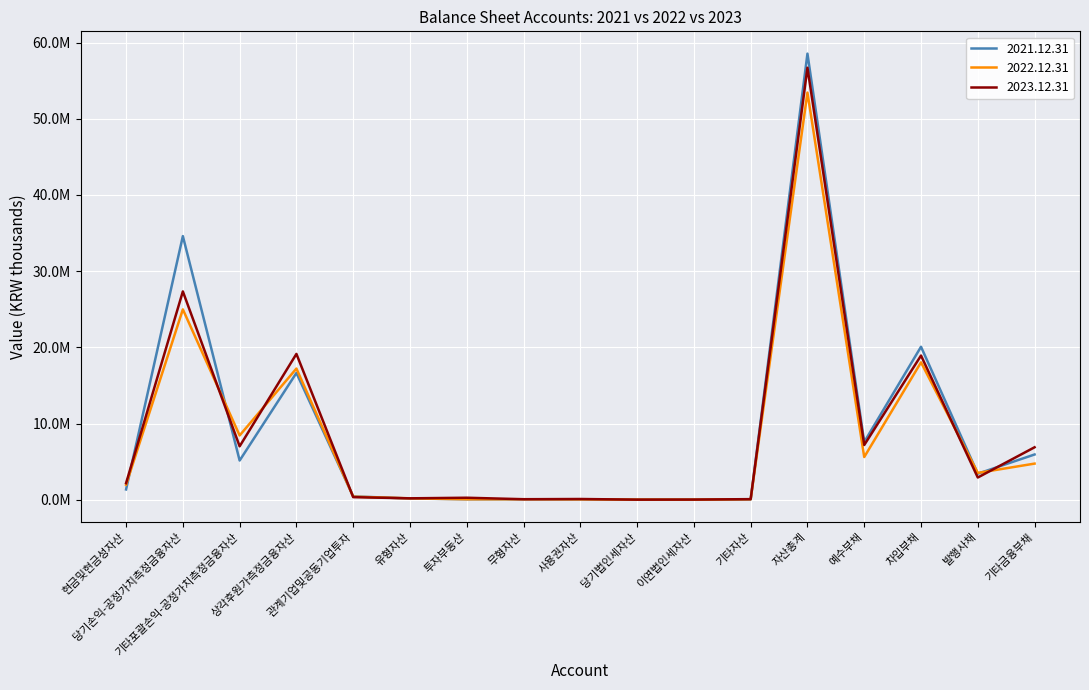

Reading left to right, transcribe all the data shown in this chart.

2021.12.31: 1348746	34593665	5143796	16637296	435949	161340	54294	56834	47751	11550	11384	39394	58541999	7575232	20072272	3415340	5935467
2022.12.31: 1967234	24979378	8433851	17213773	398244	182138	57318	63911	46684	12593	10550	61685	53428267	5600415	18026331	3517735	4739266
2023.12.31: 2175480	27336579	7009191	19134898	336846	182713	259459	65379	93175	9235	19490	75448	56697893	7177425	18919143	2914953	6882009